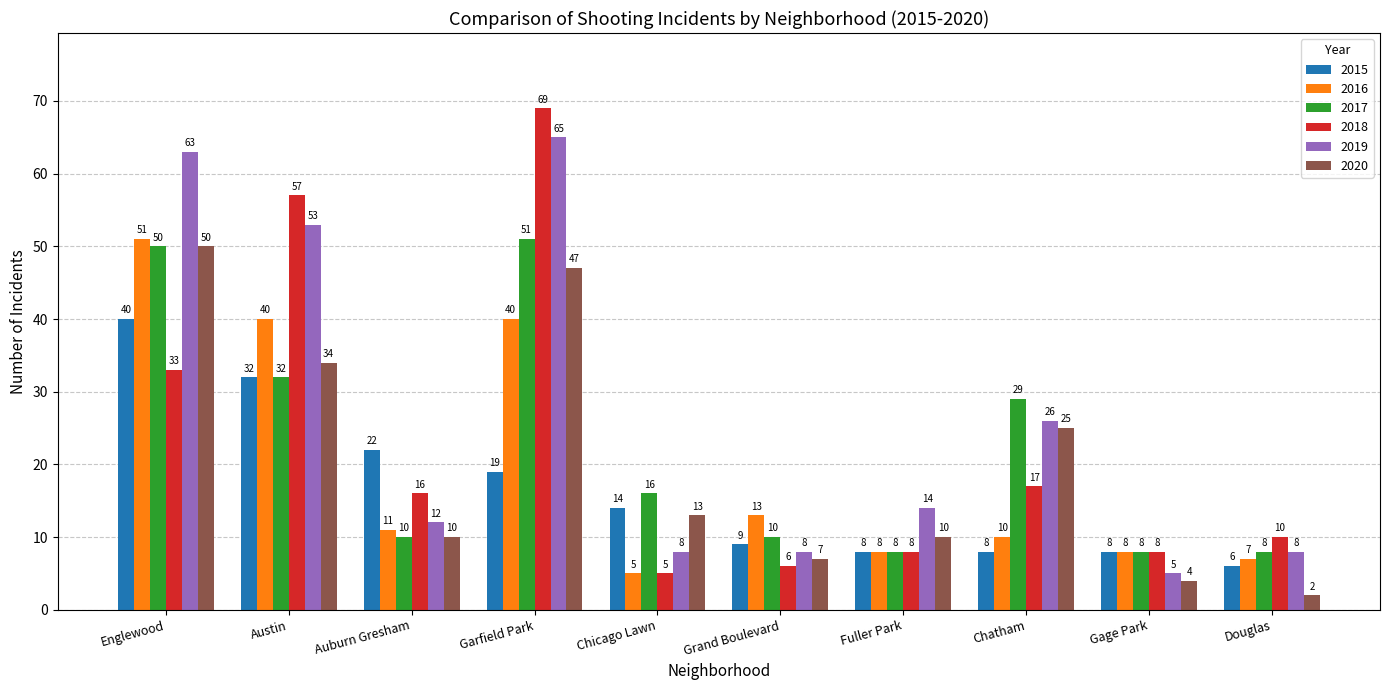

At how many categories does at least one series exceed 34?

3